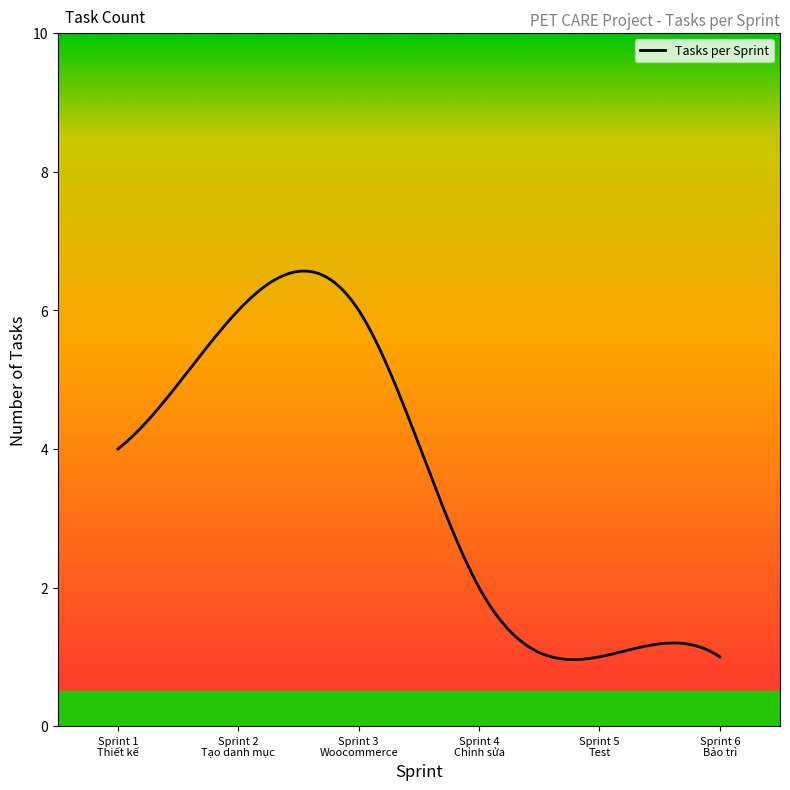

What is the greatest value displayed?

6.6